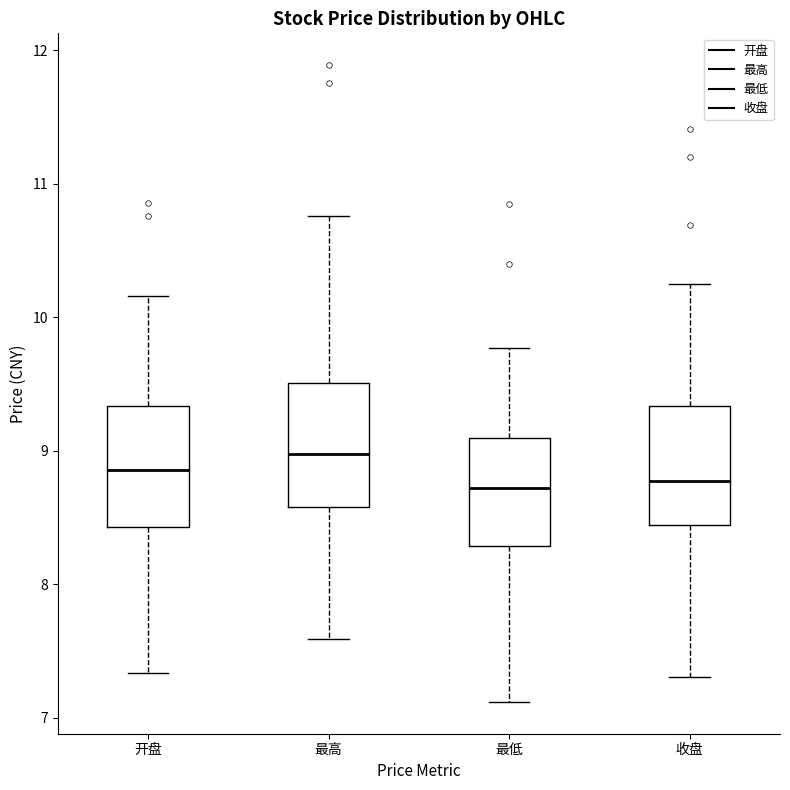

Reading left to right, transcribe this box plot: for each box, give where its median line is, the range the box spans, and where its two whiskers end, as read against the y-axis. The values are not printed on the chart, so give them approximately, as read against the axis.

开盘: median 8.9, box 8.4 to 9.3, whiskers 7.3 to 10.2
最高: median 9.0, box 8.6 to 9.5, whiskers 7.6 to 10.8
最低: median 8.7, box 8.3 to 9.1, whiskers 7.1 to 9.8
收盘: median 8.8, box 8.4 to 9.3, whiskers 7.3 to 10.3